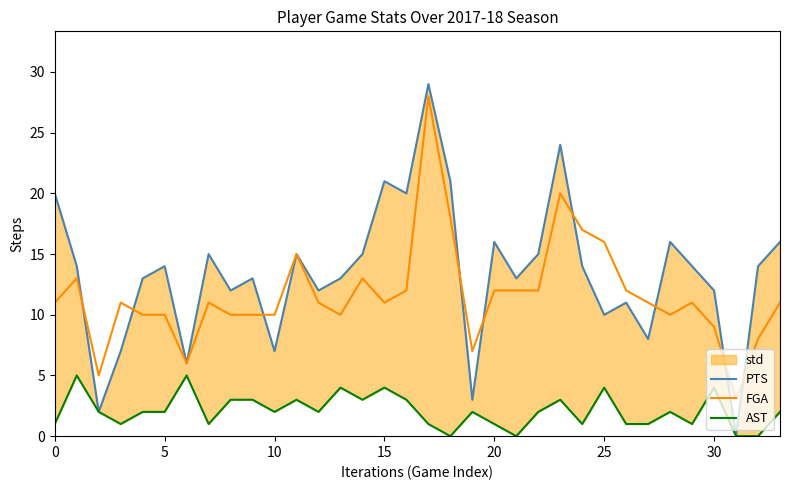

How many times do FGA and PTS cross each other?

9